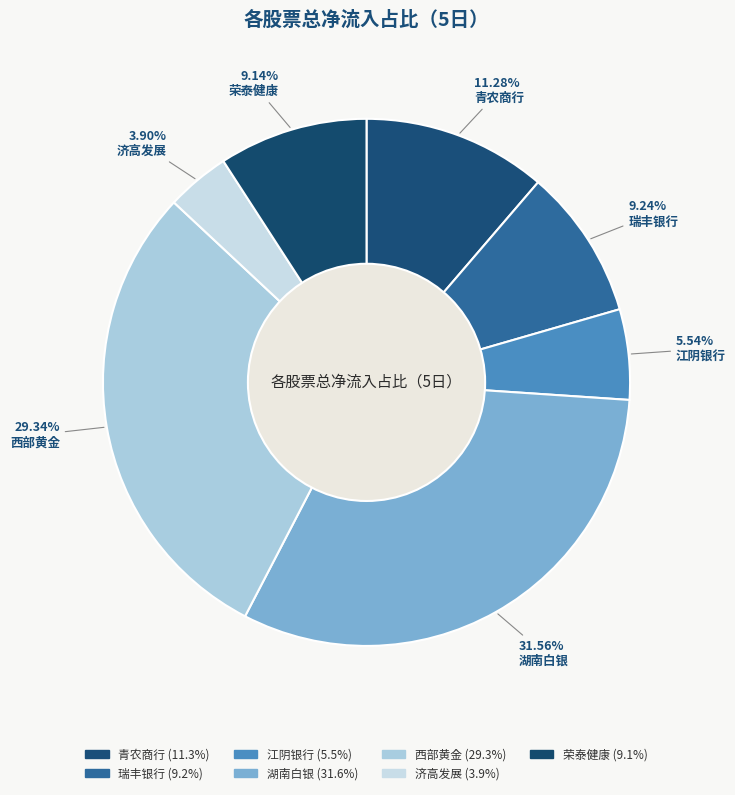

What percentage is NOT represented by 荣泰健康?

90.9%